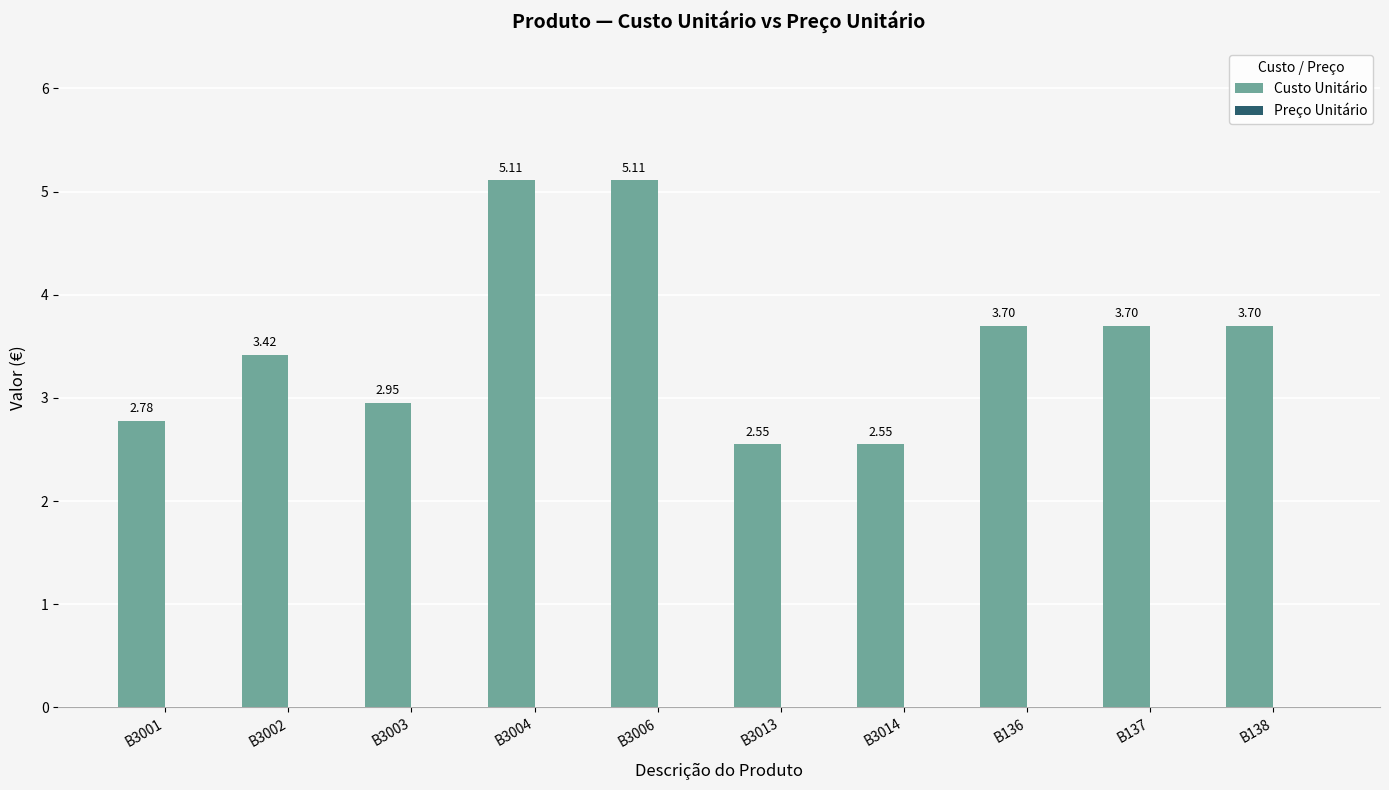

What is the difference between the maximum and second lowest values?

2.6